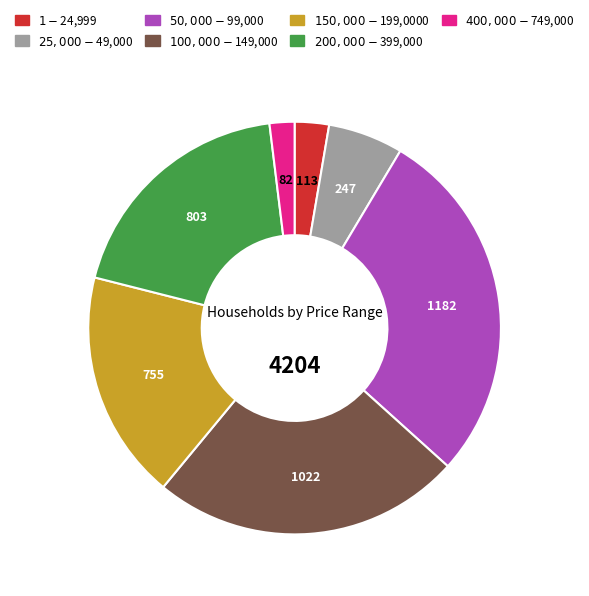

Does any single category account for the majority?

No